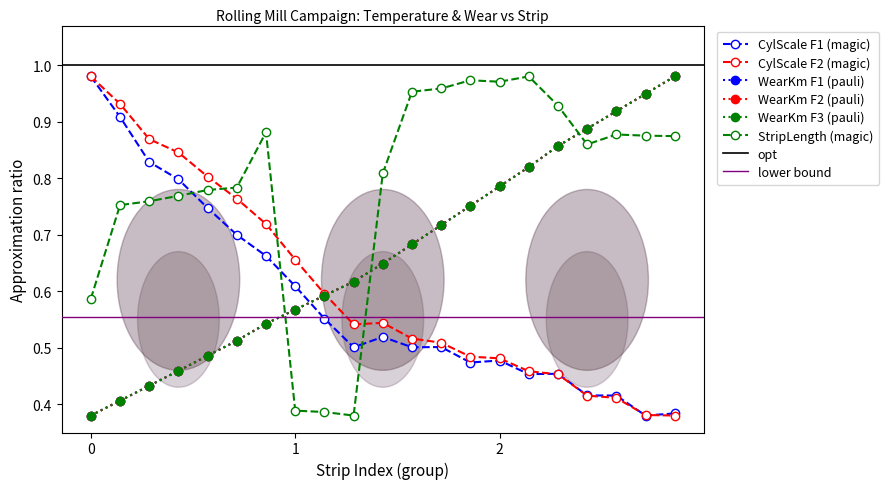

How many distinct data groups are displayed?

6